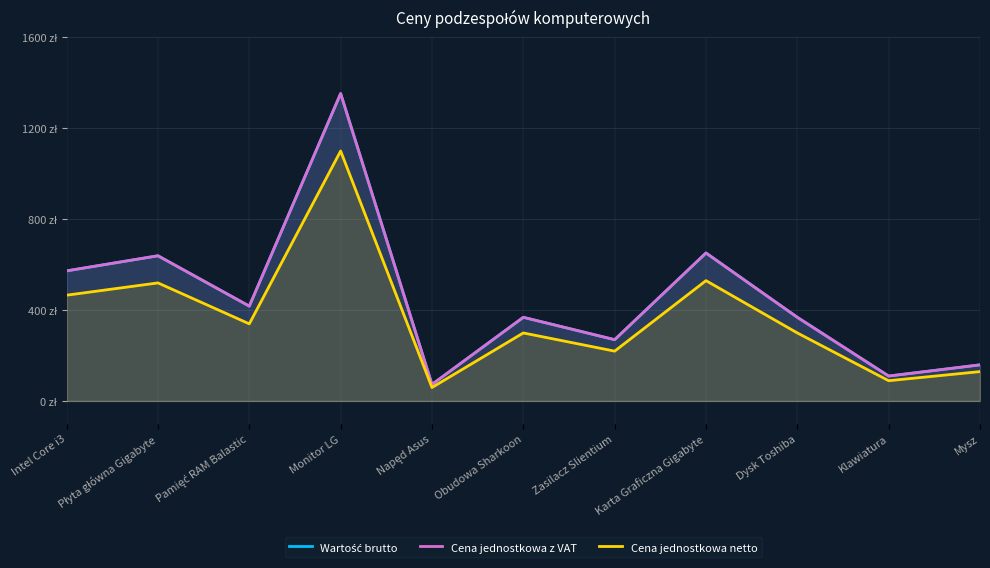

What is the difference between the maximum and minimum values in the Wartość brutto series?

1279.2